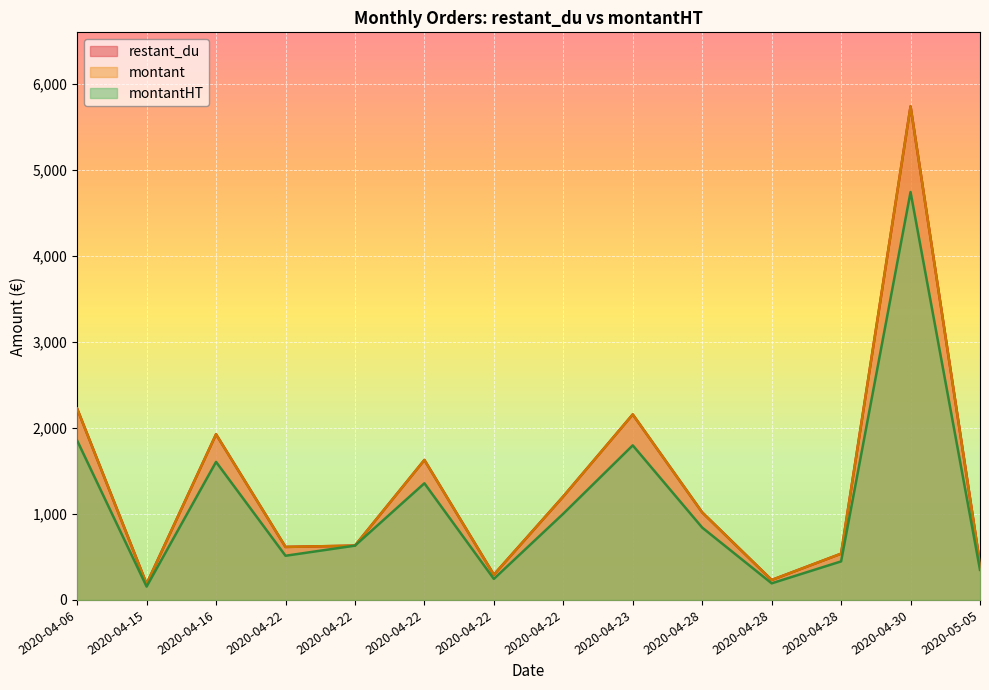

How many lines are shown in the chart?

3